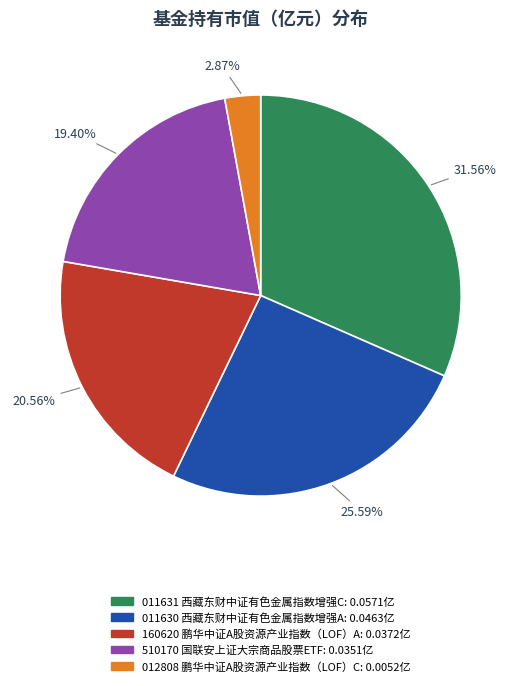

Does any single category account for the majority?

No